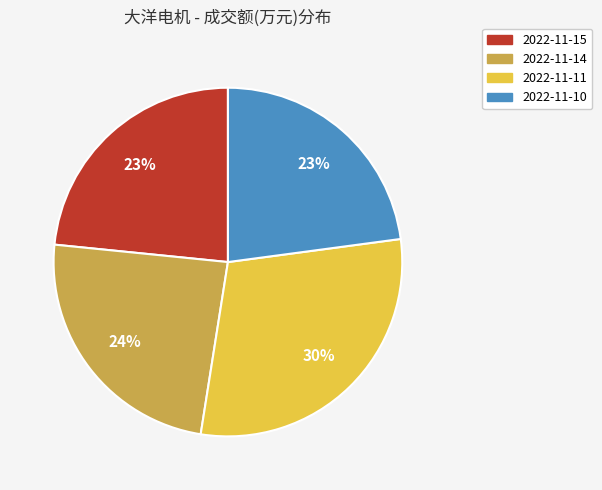

Is it true that 2022-11-11 is 30% of the pie?

True